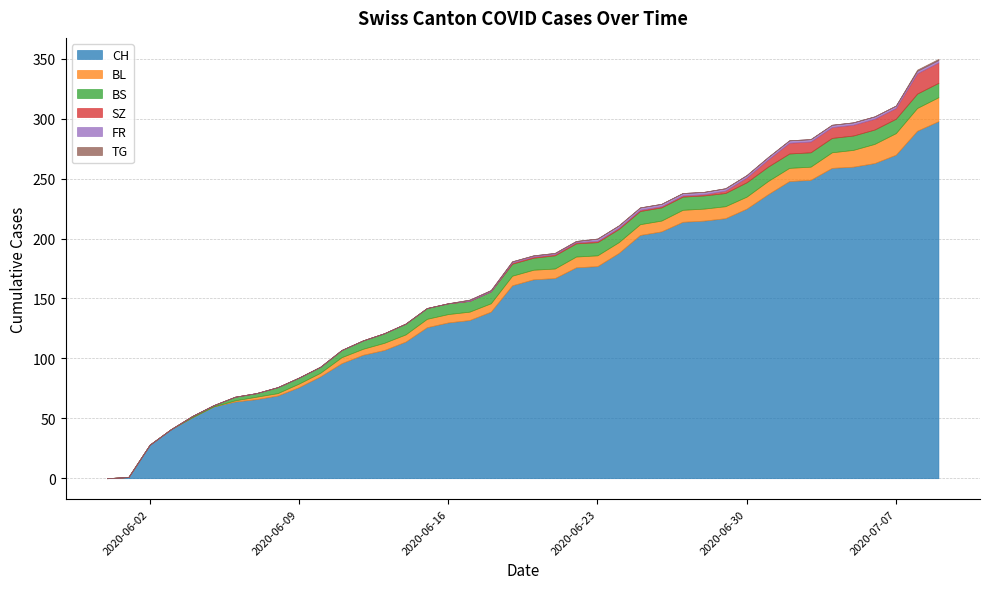

What is the difference between the BL values at 2020-07-07 and 2020-06-09?

15